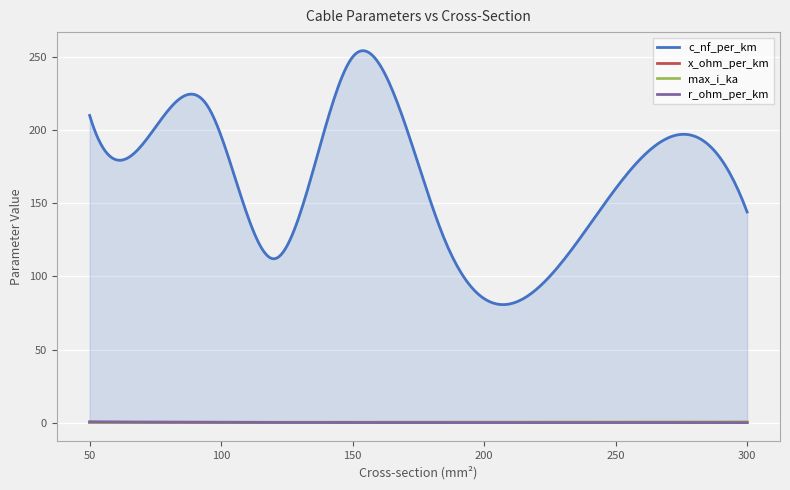

What is the minimum value shown in the chart?

0.1